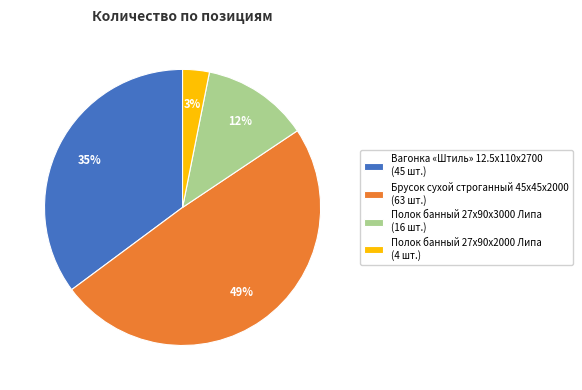

Is the sum of Полок банный 27x90x2000 Липа and Брусок сухой строганный 45x45x2000 greater than half?

Yes